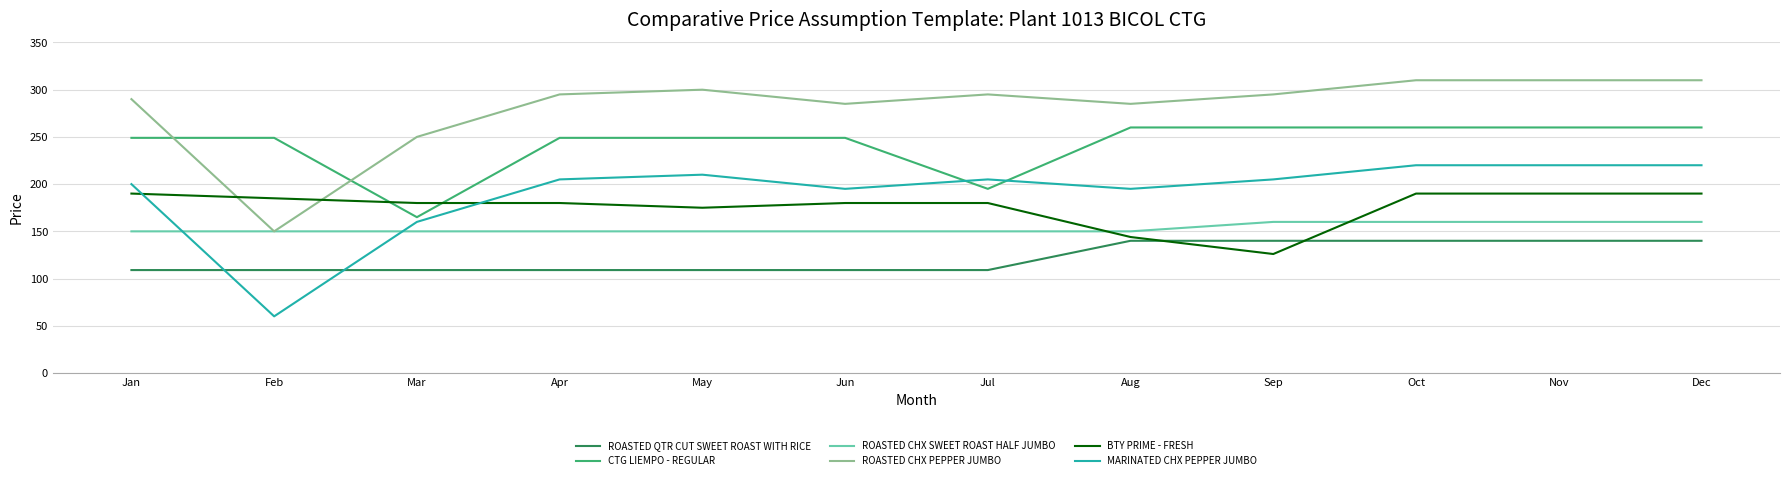

What is the difference between the second highest and minimum values in the ROASTED CHX PEPPER JUMBO series?

160